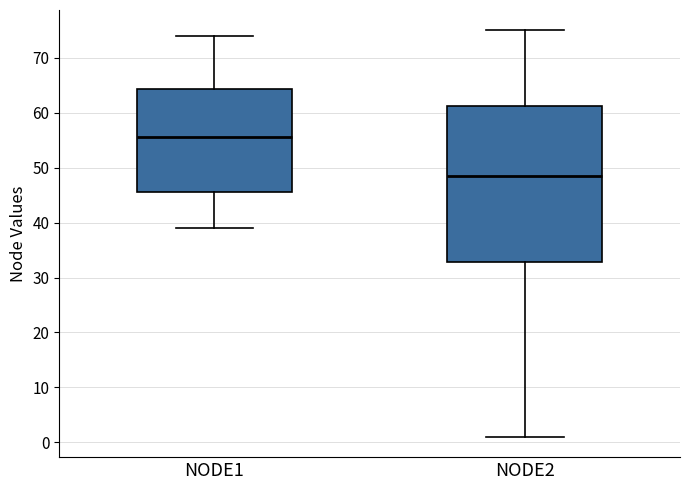

Where is the upper edge of the box for NODE2 on the y-axis? The values are not printed on the chart, so give them approximately, as read against the axis.

61